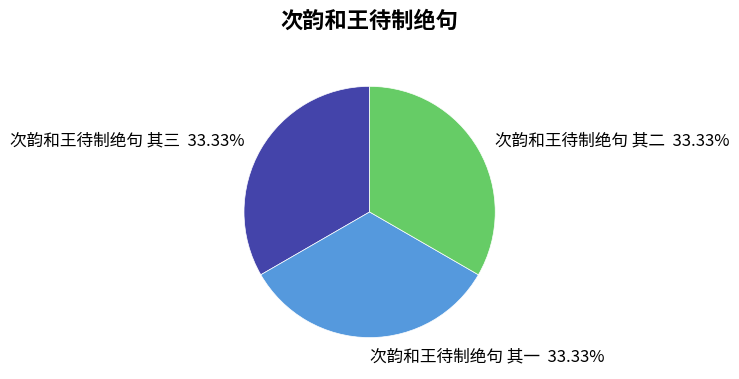

Does any single category account for the majority?

No